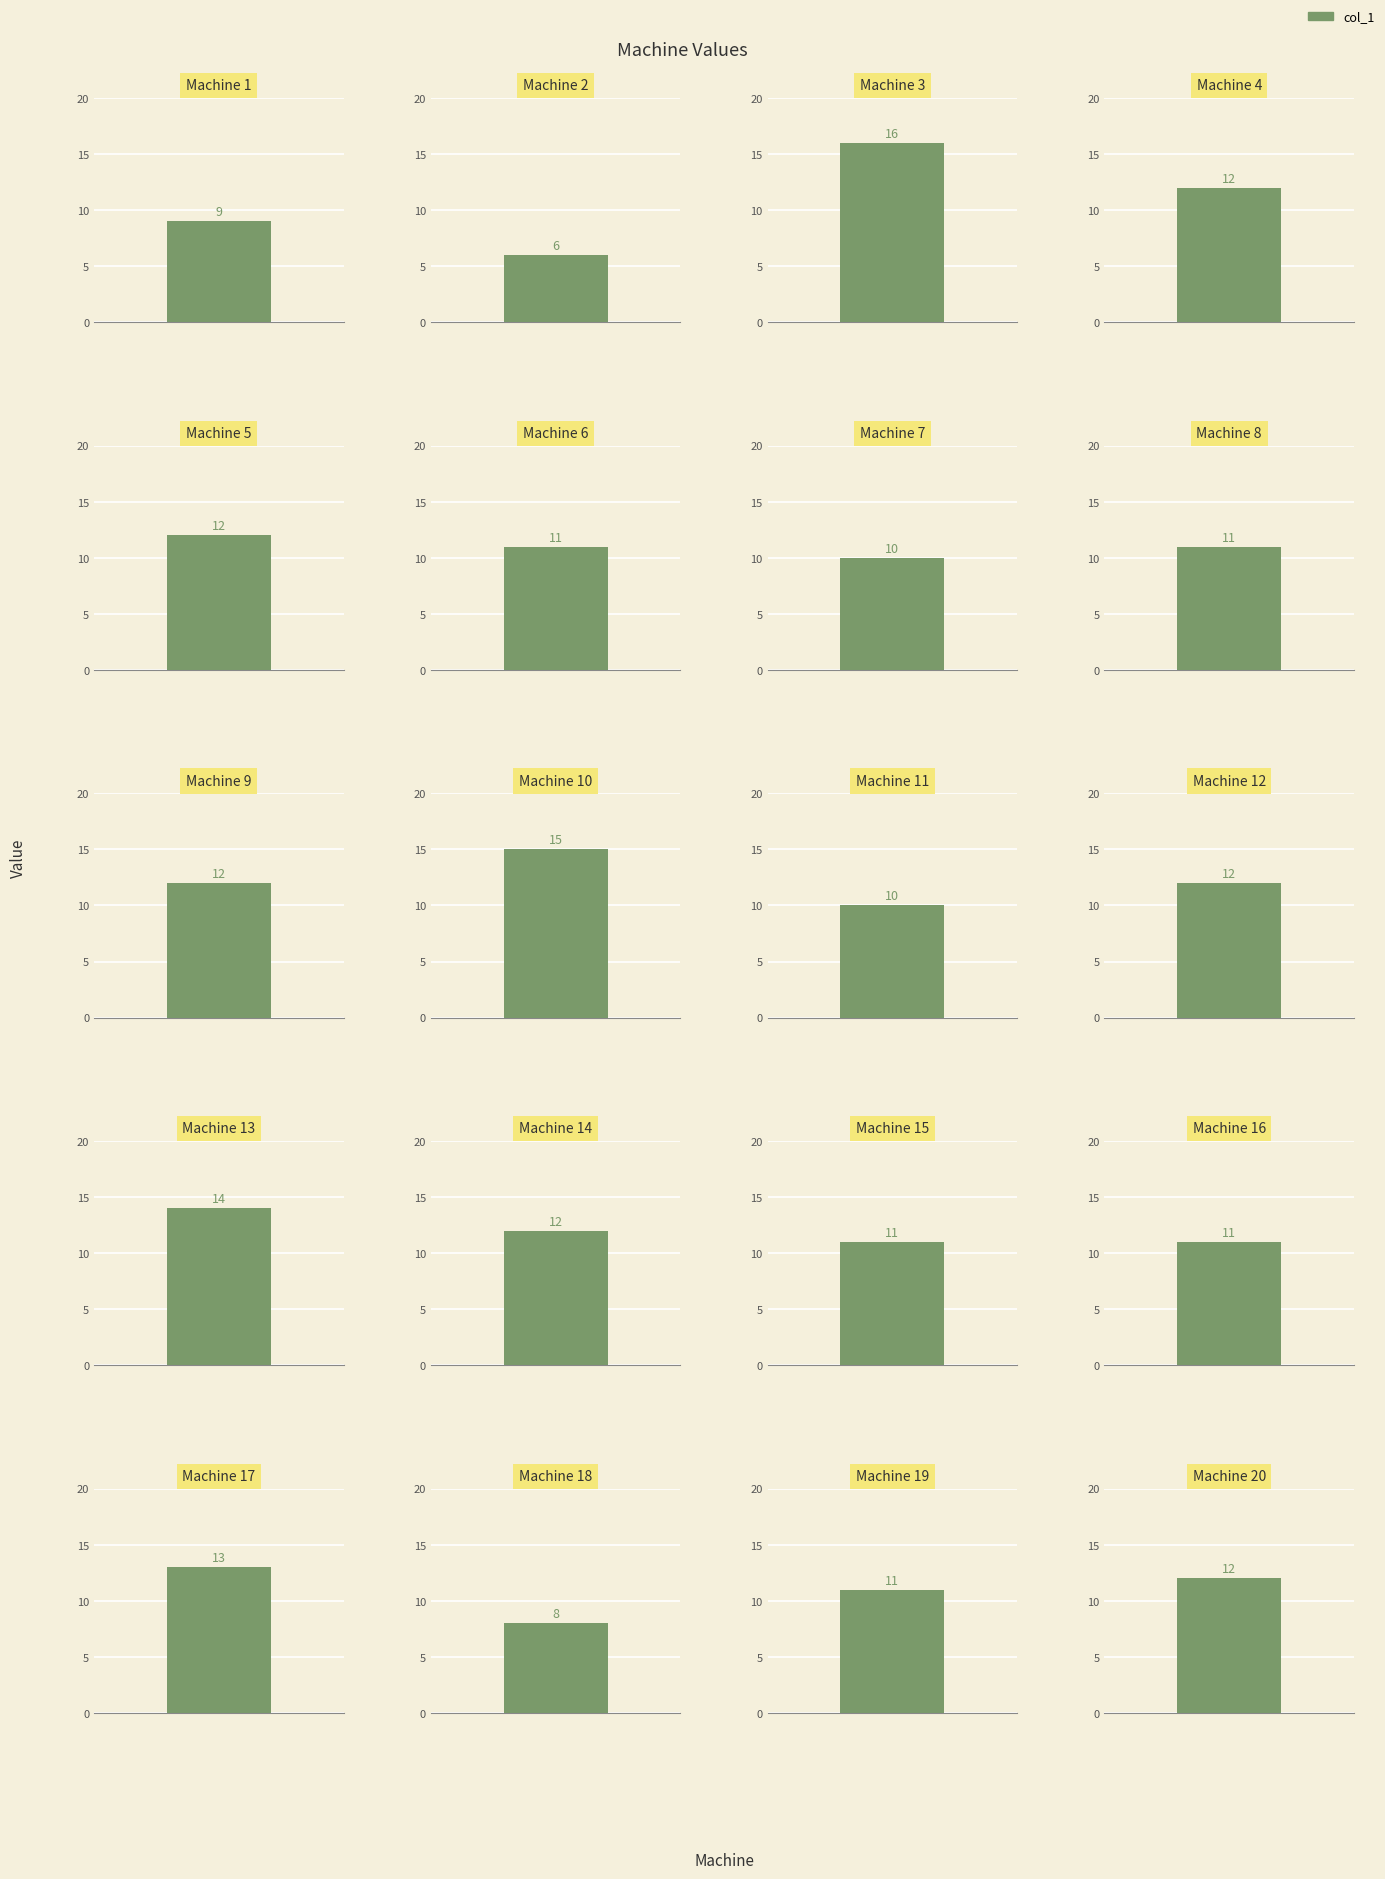

Approximately how many times larger is the value at Machine 15 compared to Machine 13?

0.8